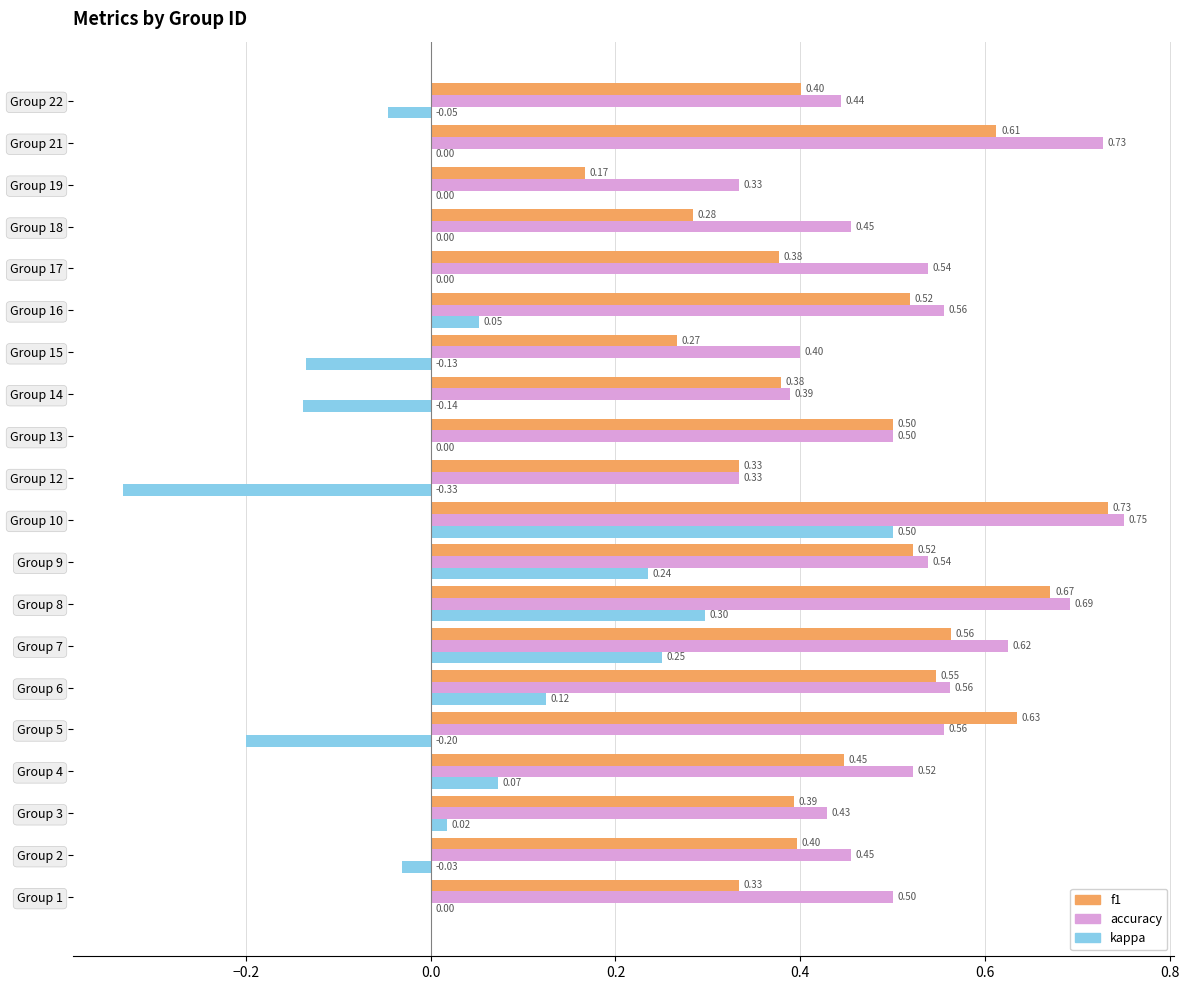

At which category is the sum across all series the highest?

Group 10